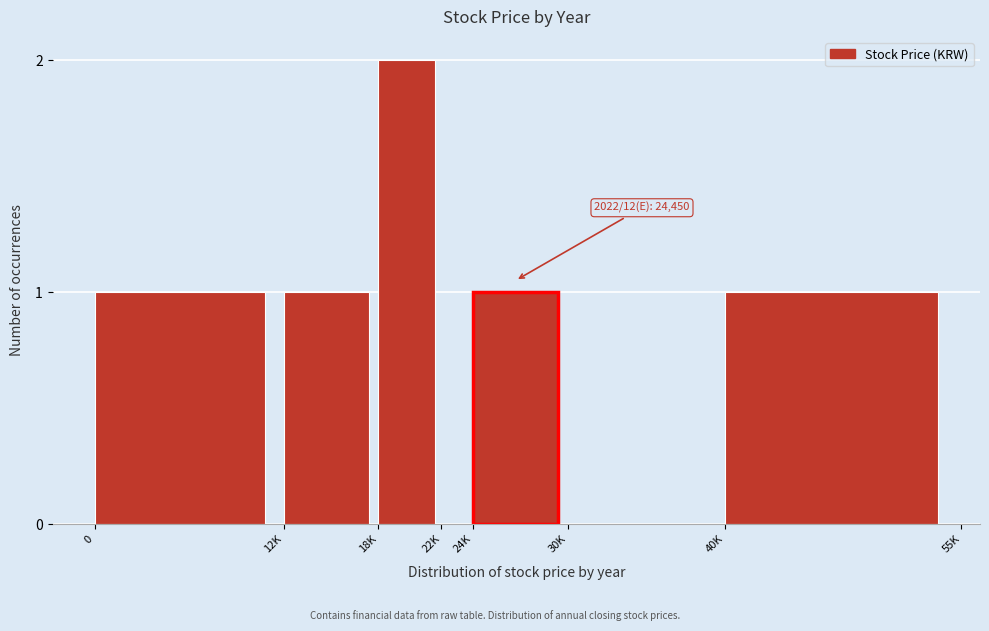

Reading left to right, list all the values displayed in this chart.

0=1	12K=1	18K=2	22K=0	24K=1	30K=0	40K=1